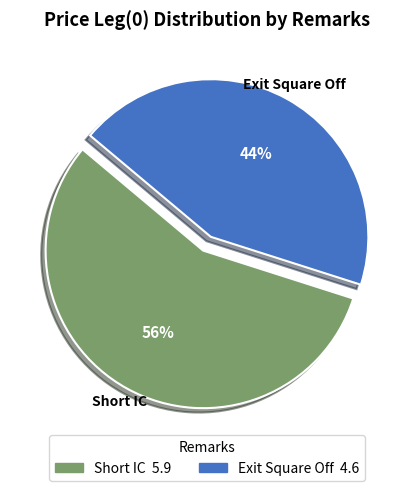

What percentage is the Short IC slice, to the nearest percent?

56%